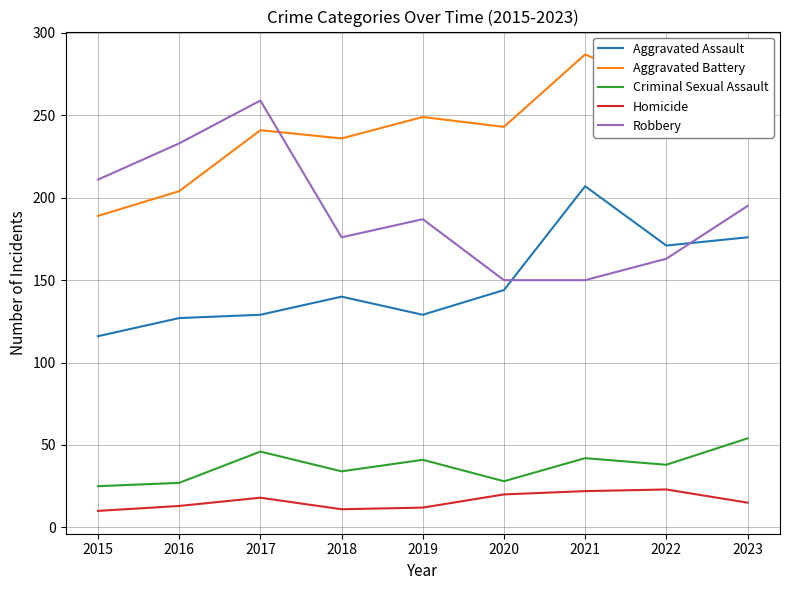

True or false: Homicide and Criminal Sexual Assault cross at least once.

False